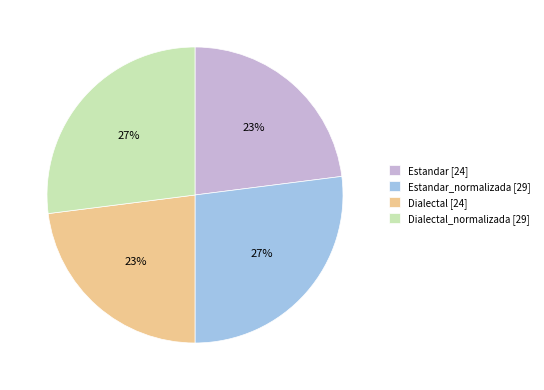

To the nearest percent, what percentage of the pie is Estandar [24]?

23%